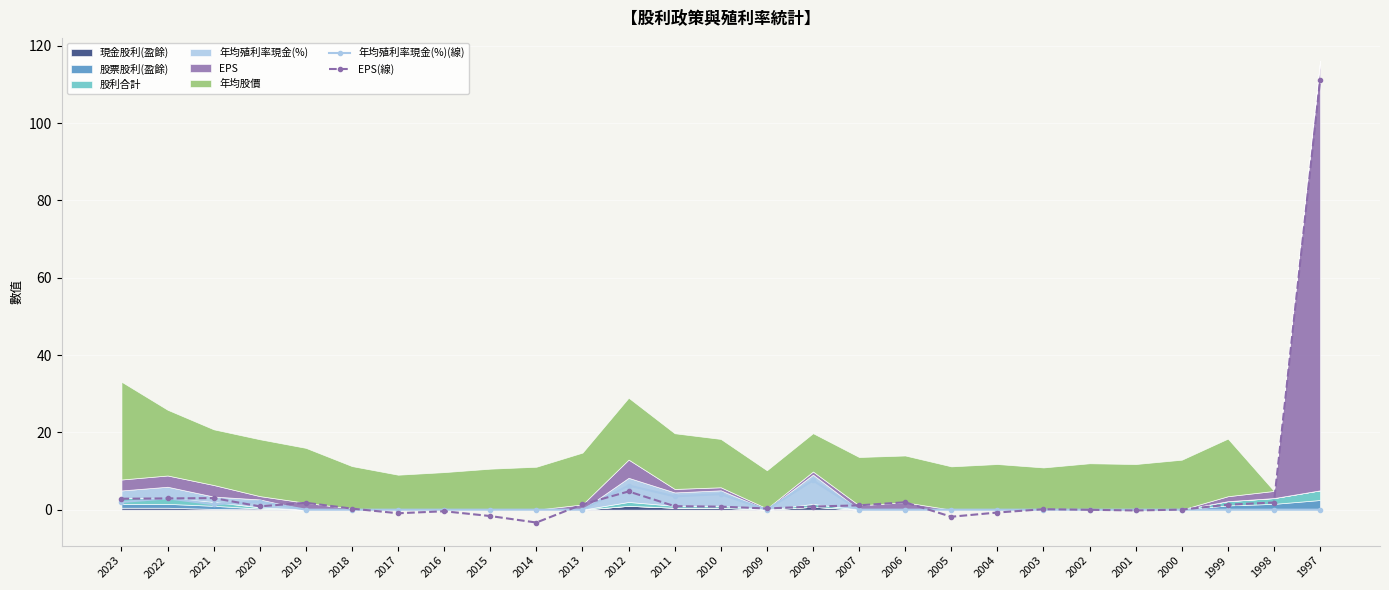

Which category has the highest value across all series?

1997